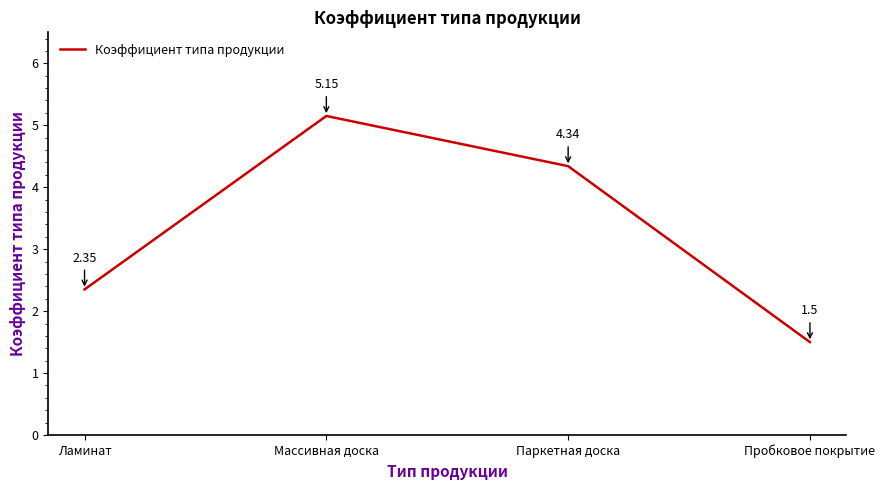

Rank the categories by value from lowest to highest.

Пробковое покрытие, Ламинат, Паркетная доска, Массивная доска